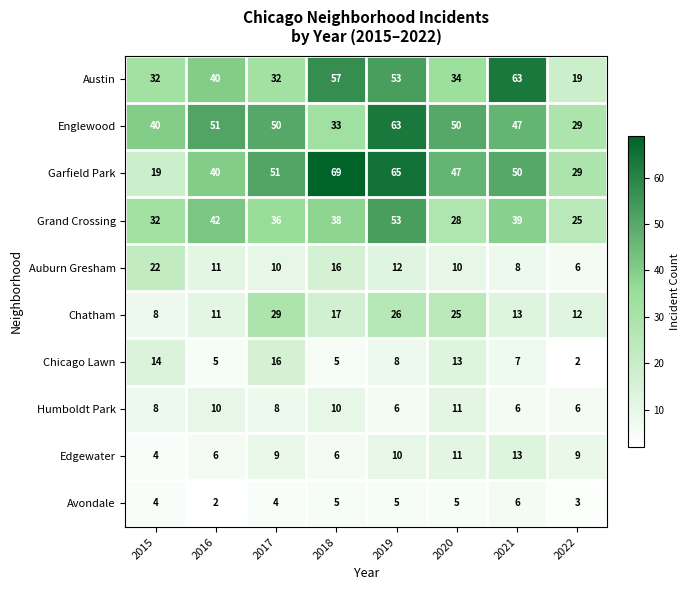

What is the minimum value for Humboldt Park?

6